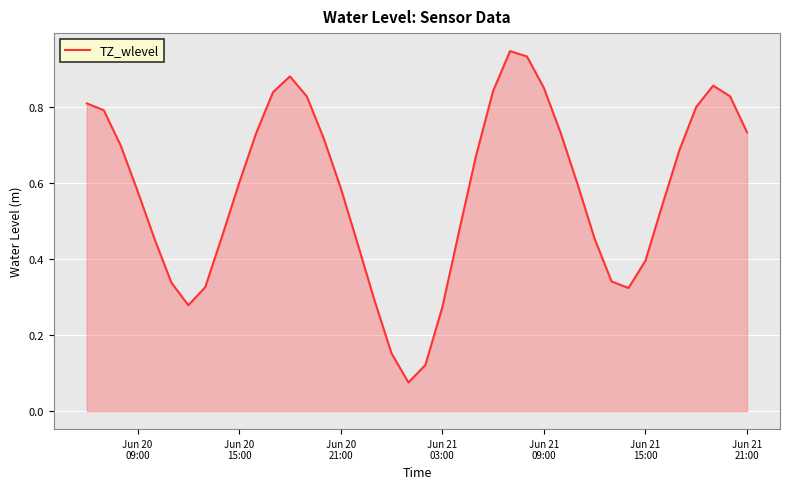

Reading right to left, transcribe all the data shown in this chart.

0.7	0.8	0.9	0.8	0.7	0.5	0.4	0.3	0.3	0.5	0.6	0.7	0.9	0.9	0.9	0.8	0.7	0.5	0.3	0.1	0.1	0.2	0.3	0.4	0.6	0.7	0.8	0.9	0.8	0.7	0.6	0.5	0.3	0.3	0.3	0.5	0.6	0.7	0.8	0.8